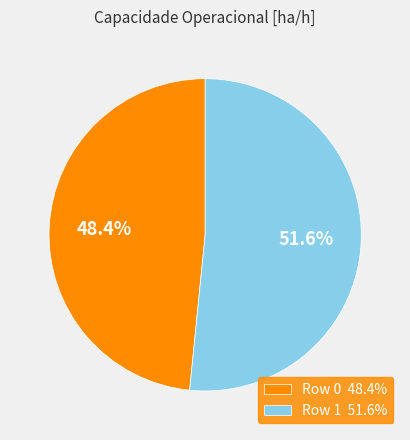

How many slices are in this pie chart?

2